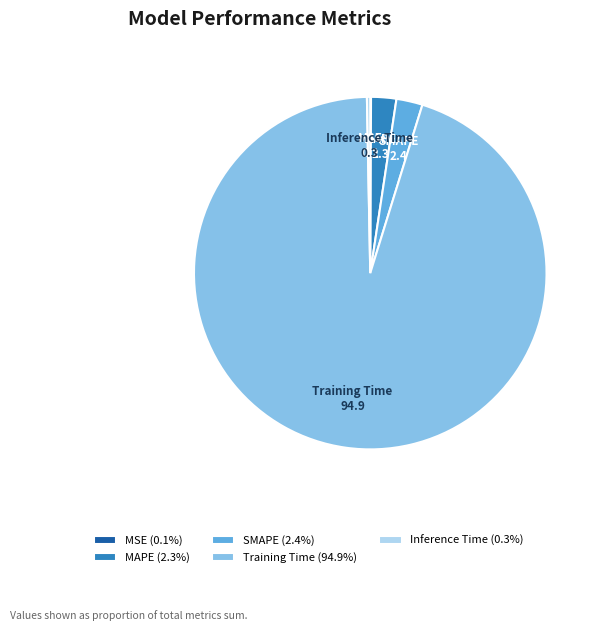

Is SMAPE the majority of the pie?

No